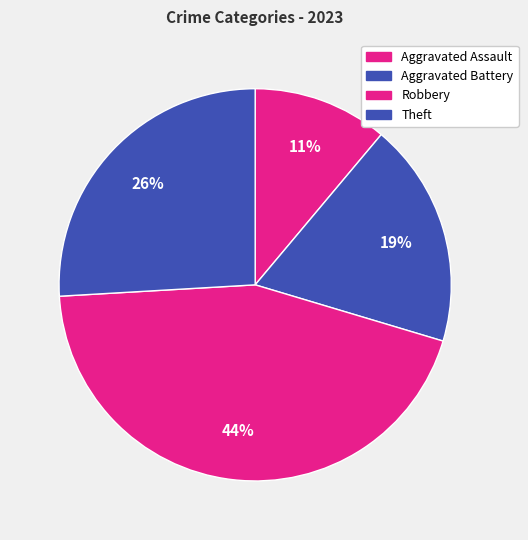

Between Aggravated Battery and Aggravated Assault, which is larger?

Aggravated Battery